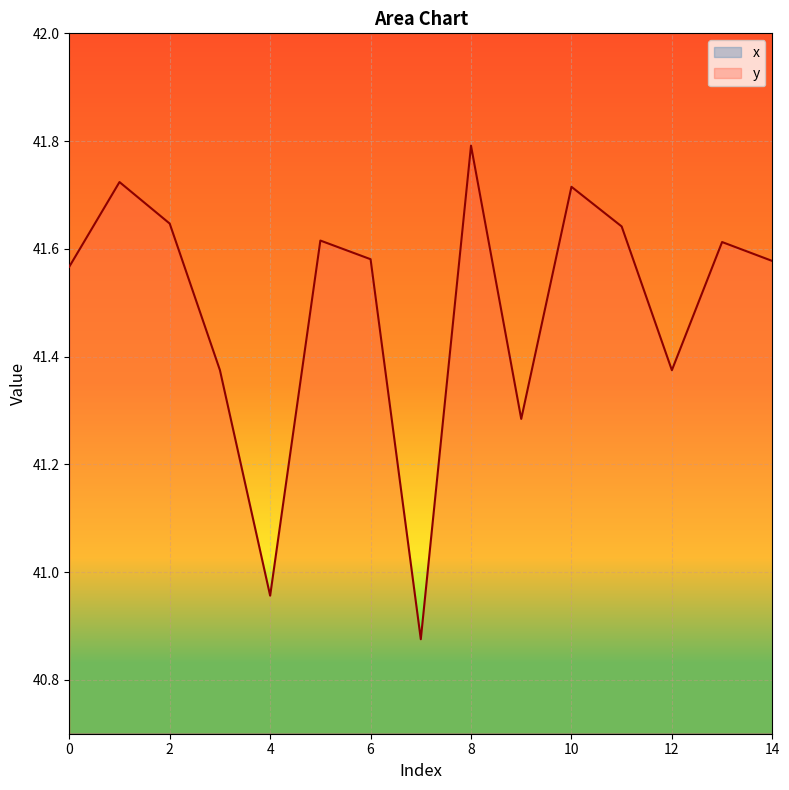

The x series shows 1.0 at 13. True or false?

False